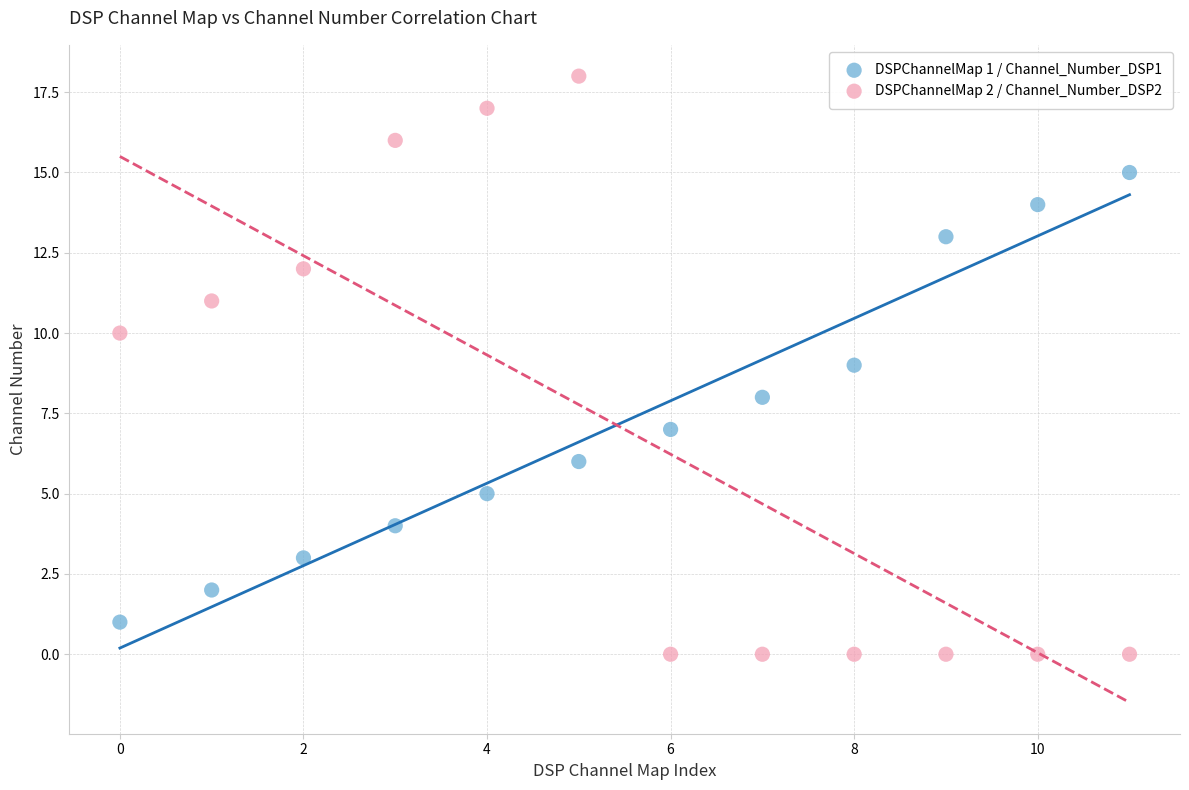

What are all the series names shown in the legend?

DSPChannelMap 1 / Channel_Number_DSP1, DSPChannelMap 2 / Channel_Number_DSP2